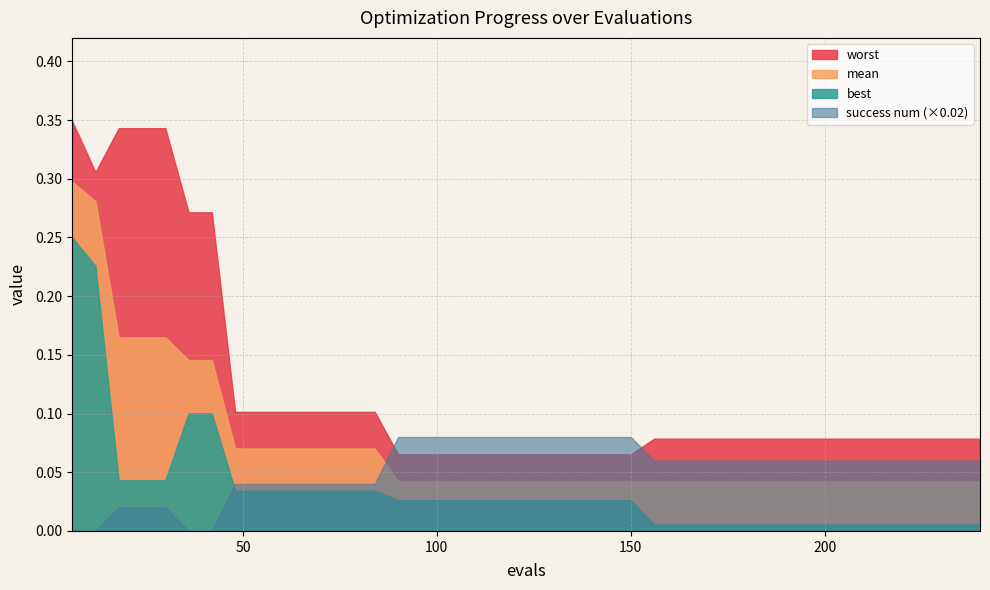

What position from the right is 10?

30